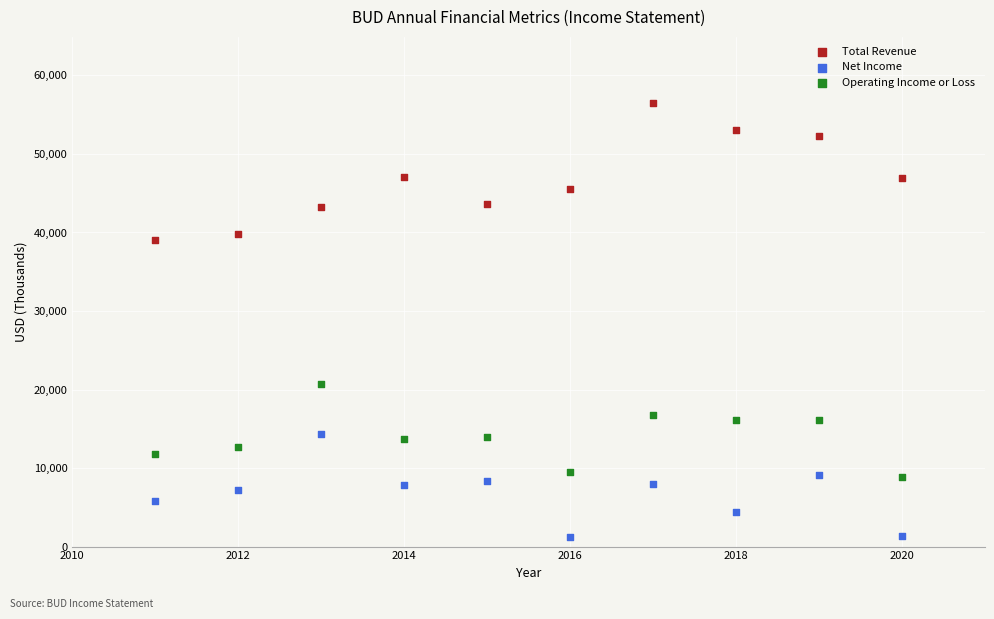

Which series contains the highest Y value?

Total Revenue